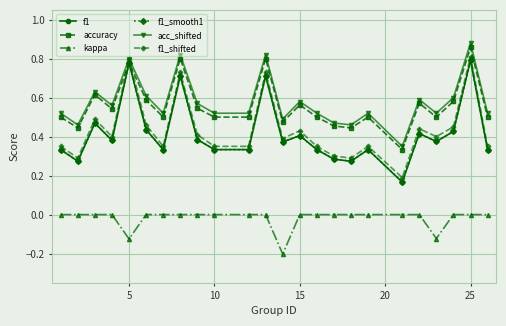

Reading left to right, what are all the values shown in this chart?

f1: 0.3	0.3	0.5	0.4	0.8	0.4	0.3	0.7	0.4	0.3	0.3	0.7	0.4	0.4	0.3	0.3	0.3	0.3	0.2	0.4	0.4	0.4	0.8	0.3
accuracy: 0.5	0.4	0.6	0.5	0.8	0.6	0.5	0.8	0.5	0.5	0.5	0.8	0.5	0.6	0.5	0.5	0.4	0.5	0.3	0.6	0.5	0.6	0.9	0.5
kappa: 0.0	0.0	0.0	0.0	-0.1	0.0	0.0	0.0	0.0	0.0	0.0	0.0	-0.2	0.0	0.0	0.0	0.0	0.0	0.0	0.0	-0.1	0.0	0.0	0.0
f1_smooth1: 0.3	0.3	0.5	0.4	0.8	0.4	0.3	0.7	0.4	0.3	0.3	0.7	0.4	0.4	0.3	0.3	0.3	0.3	0.2	0.4	0.4	0.4	0.8	0.3
acc_shifted: 0.5	0.5	0.6	0.6	0.8	0.6	0.5	0.8	0.6	0.5	0.5	0.8	0.5	0.6	0.5	0.5	0.5	0.5	0.3	0.6	0.5	0.6	0.9	0.5
f1_shifted: 0.3	0.3	0.5	0.4	0.8	0.5	0.3	0.7	0.4	0.3	0.3	0.7	0.4	0.4	0.3	0.3	0.3	0.3	0.2	0.4	0.4	0.5	0.8	0.3